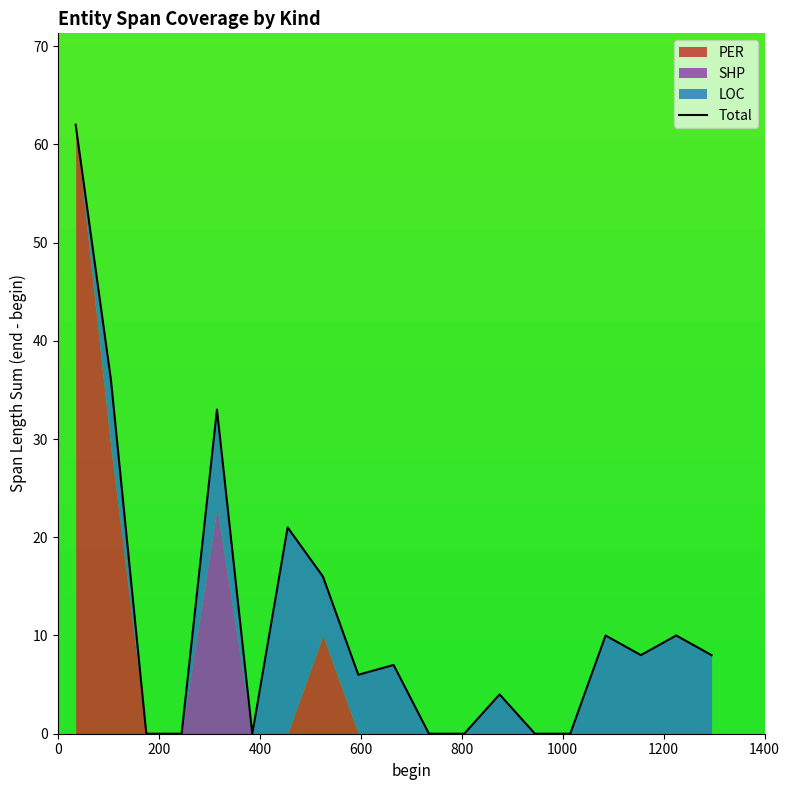

What is the sum of all values?

221